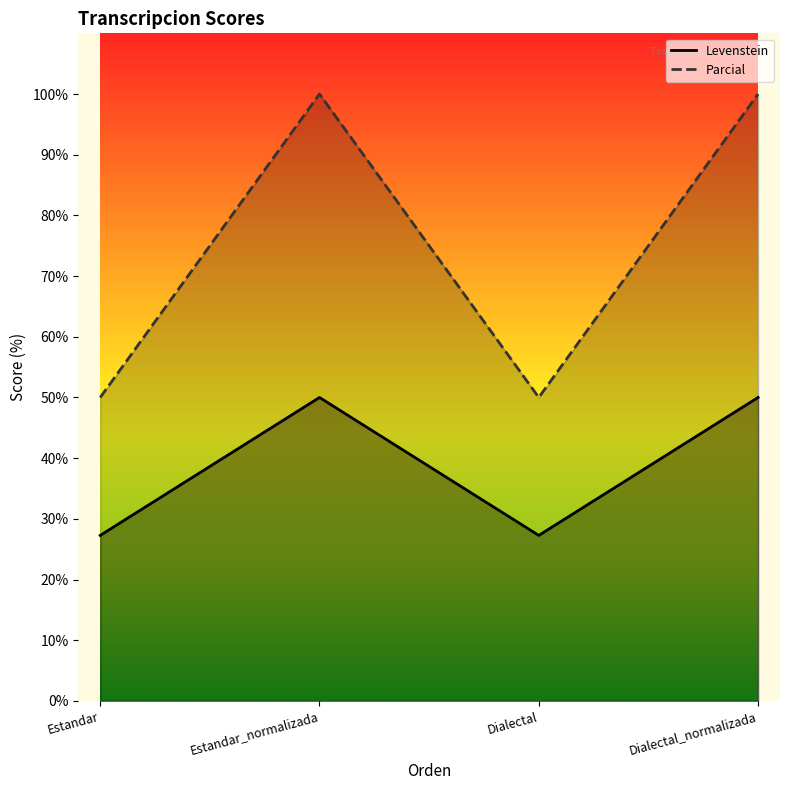

Rank the series by their maximum value, from lowest to highest.

Levenstein, Parcial